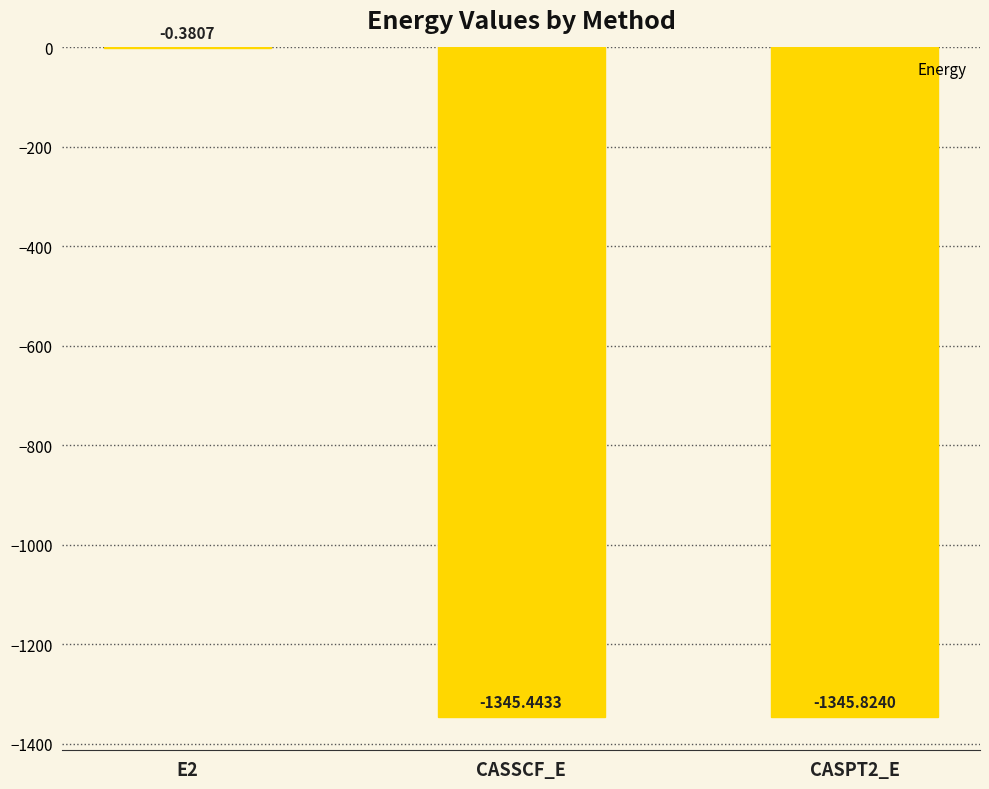

What is the change in value from E2 to CASPT2_E?

-1345.4